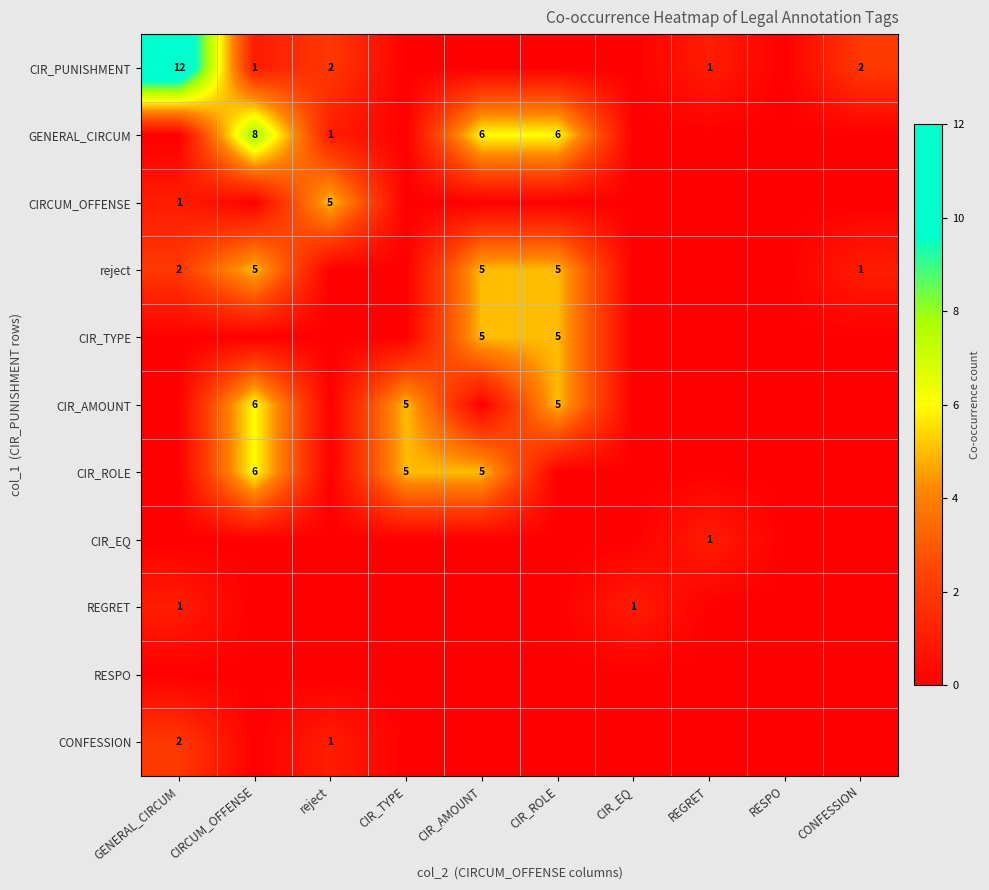

Which series has the largest range (max minus min)?

CIR_PUNISHMENT